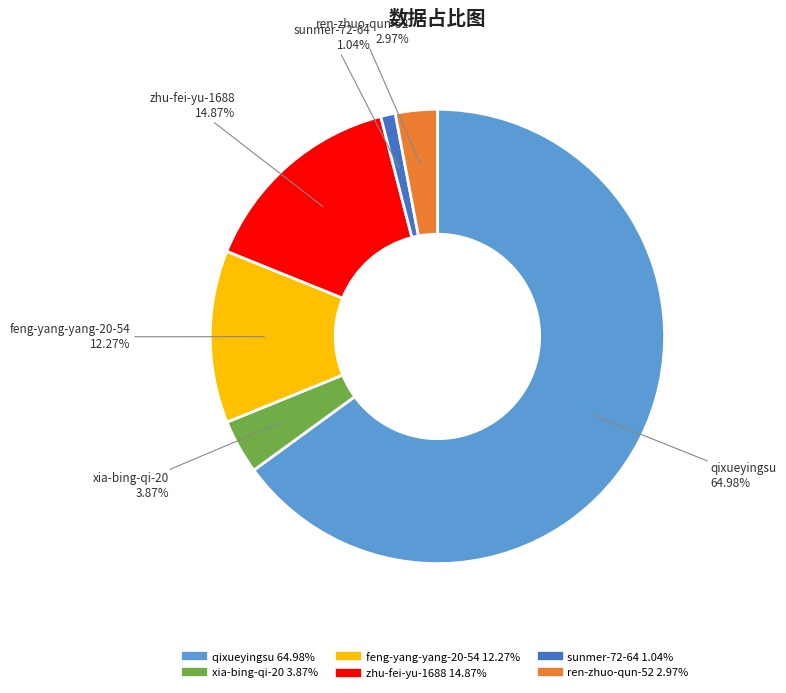

To the nearest percent, what is the combined percentage of xia-bing-qi-20 and zhu-fei-yu-1688?

19%